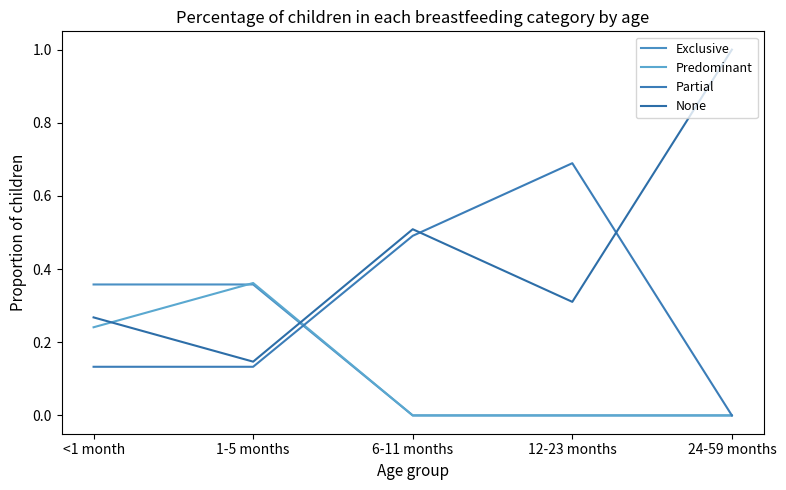

Reading right to left, what are all the values shown in this chart?

Exclusive: 24-59 months=0.0	12-23 months=0.0	6-11 months=0.0	1-5 months=0.4	<1 month=0.4
Predominant: 24-59 months=0.0	12-23 months=0.0	6-11 months=0.0	1-5 months=0.4	<1 month=0.2
Partial: 24-59 months=0.0	12-23 months=0.7	6-11 months=0.5	1-5 months=0.1	<1 month=0.1
None: 24-59 months=1.0	12-23 months=0.3	6-11 months=0.5	1-5 months=0.1	<1 month=0.3